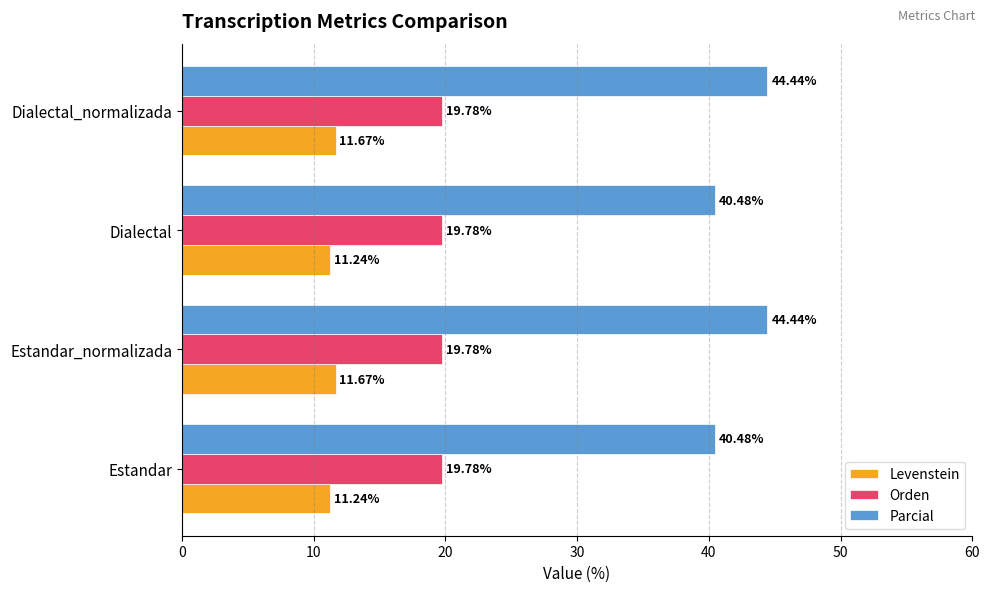

How many Parcial values are between 40 and 44?

2